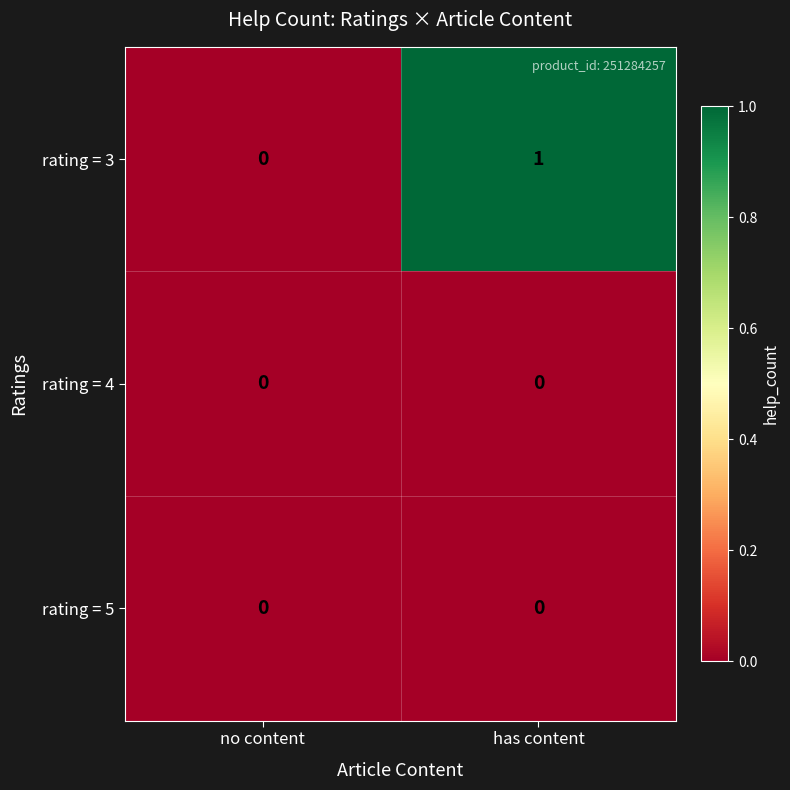

Which series has the largest total across all categories?

rating = 3